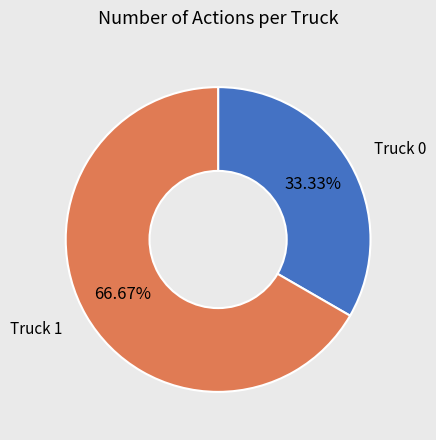

Between Truck 1 and Truck 0, which is larger?

Truck 1